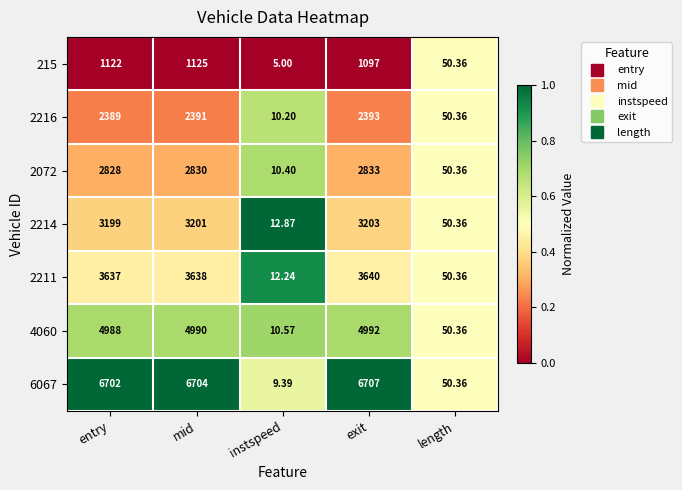

At which label does 6067 reach its peak?

exit